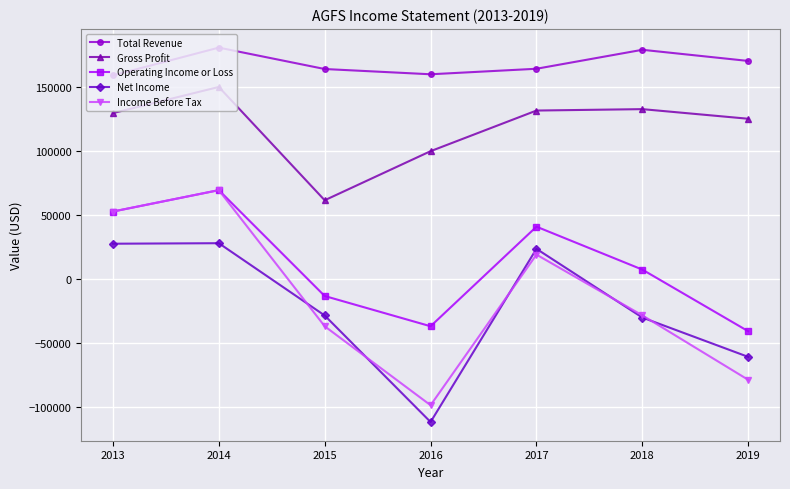

What is the value of the Total Revenue point at the 5th from the left?

164000